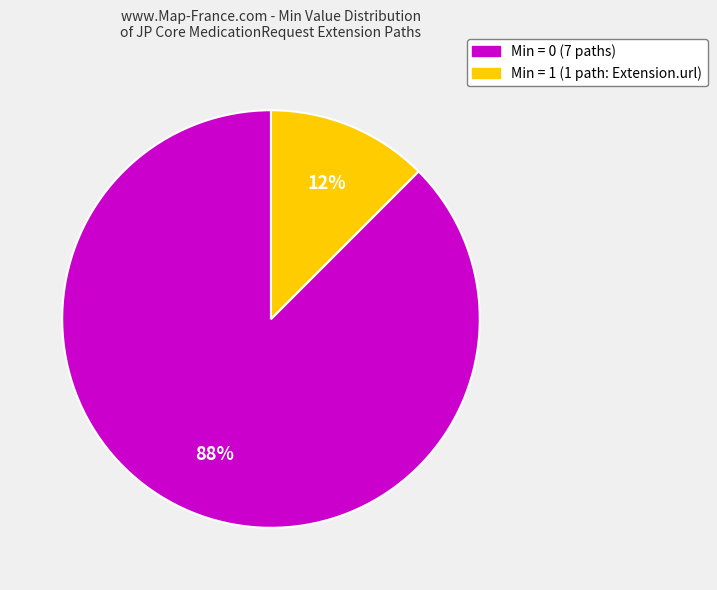

The Min = 1 (1 path: Extension.url) slice represents 12% of the pie. True or false?

True